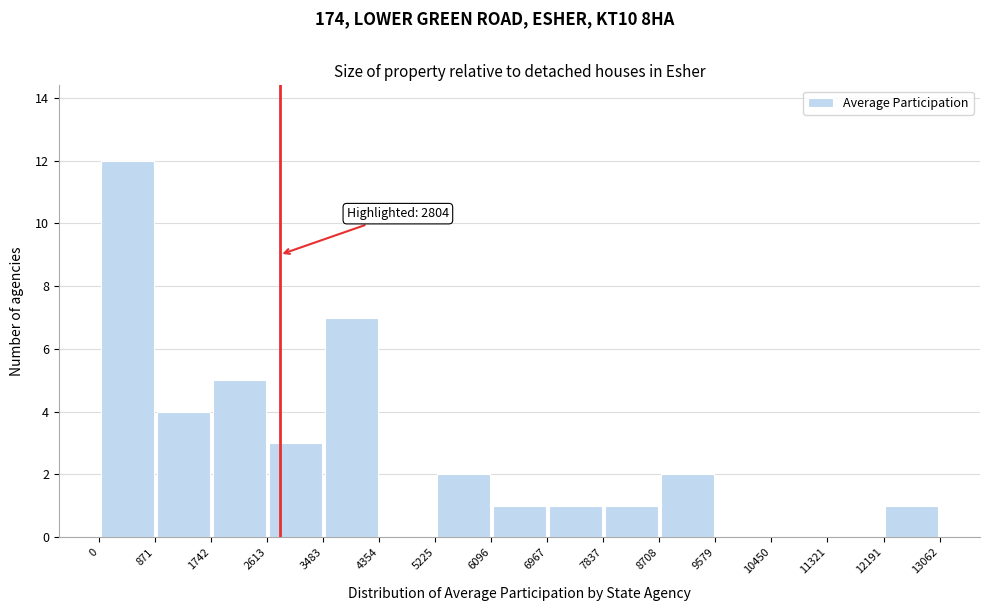

Which range on the x-axis has the tallest bar?

0 to 871